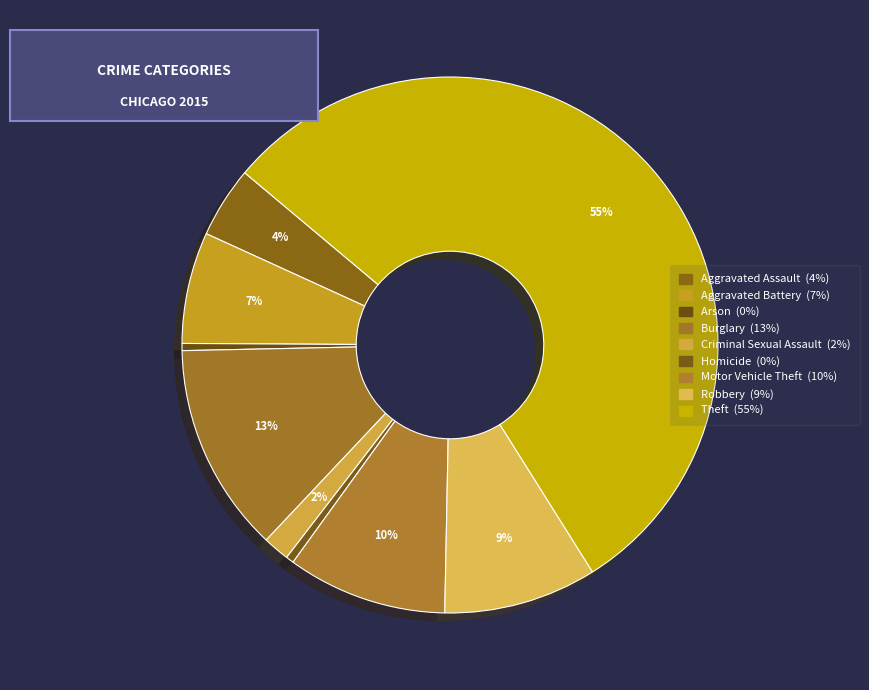

Which category has the biggest portion of the pie?

Theft